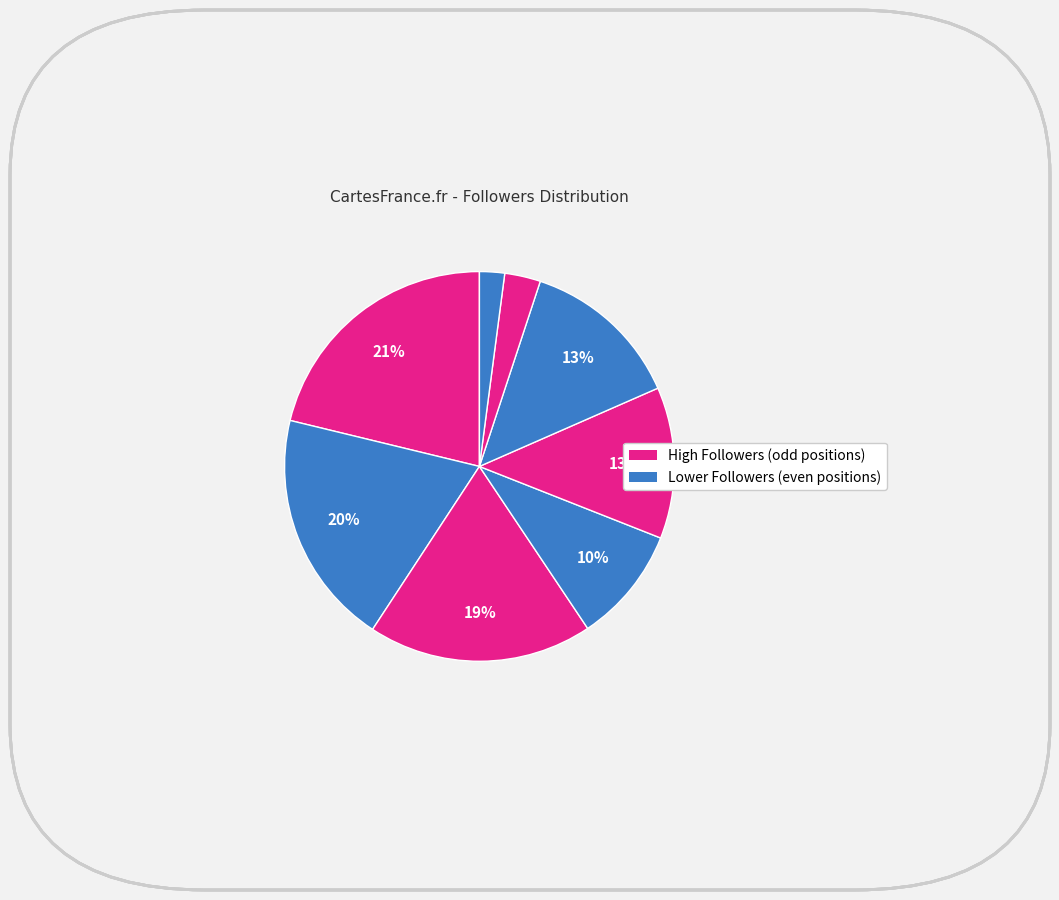

Rank the categories by value from lowest to highest.

ease_lab, dmitry.ustyugov, Priyank Faldu, CDT in Parallelism, Boris Grot, Adarsh Patil, José Cano, Antonis Katsarakis